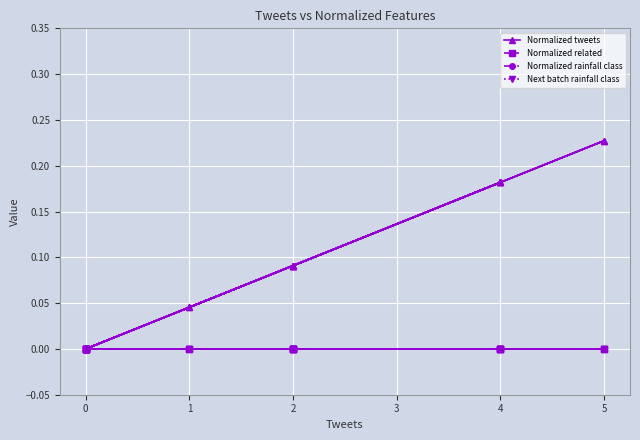

What are all the series names shown in the legend?

Normalized tweets, Normalized related, Normalized rainfall class, Next batch rainfall class